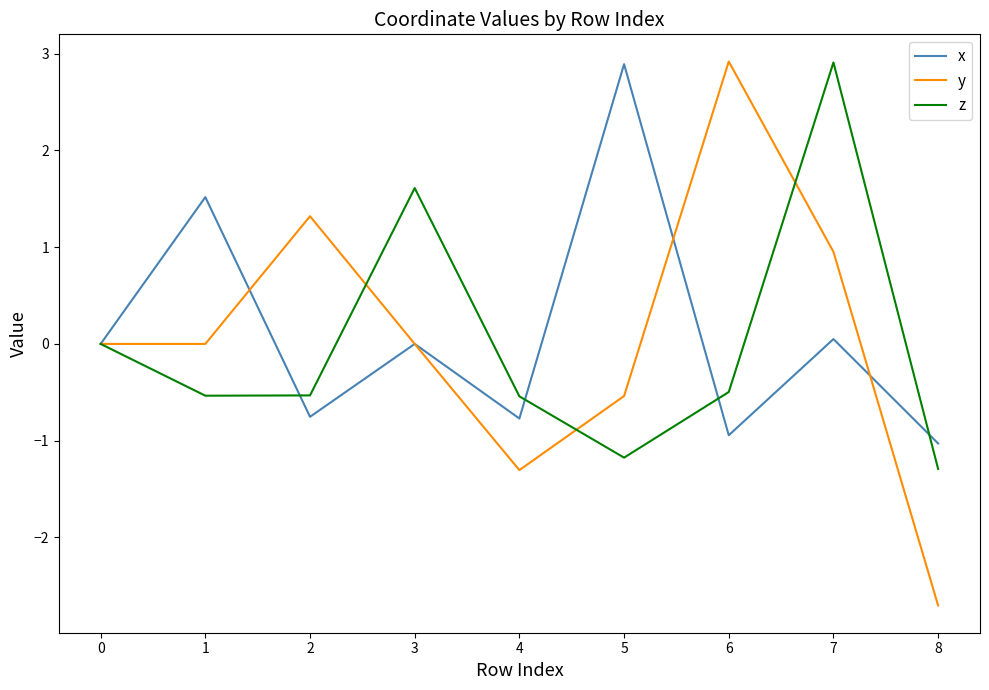

At which label does z reach its minimum?

8